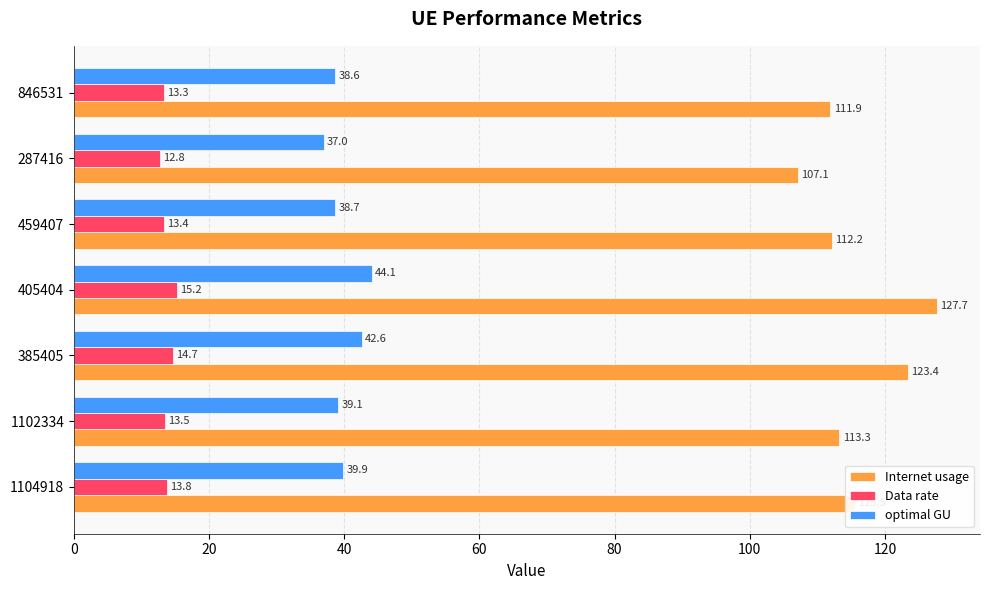

Which category has the highest value across all series?

405404